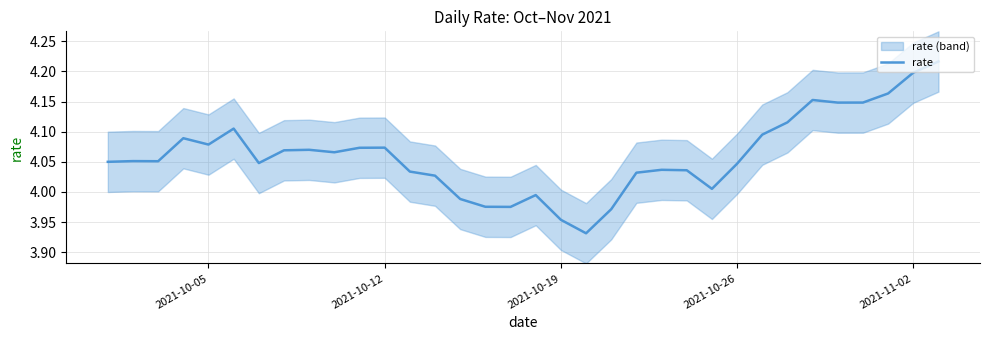

How many data points are less than 4?

7